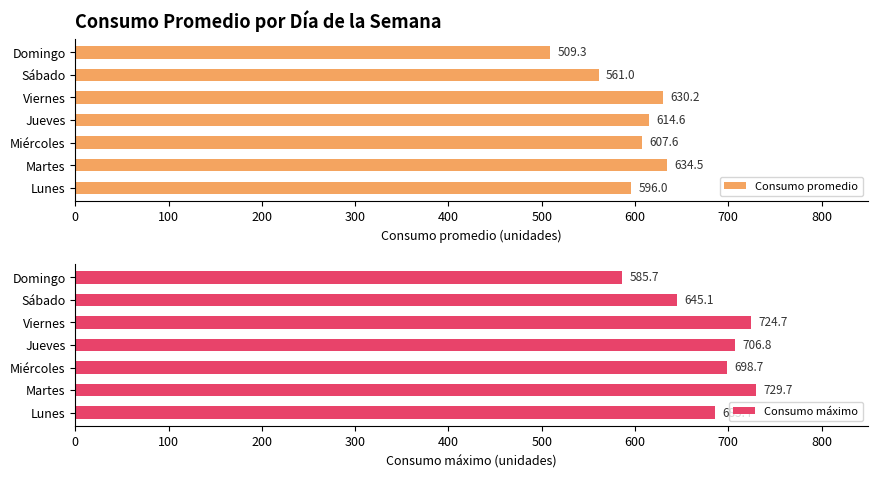

The value of Consumo promedio at Martes is 961.7. True or false?

False